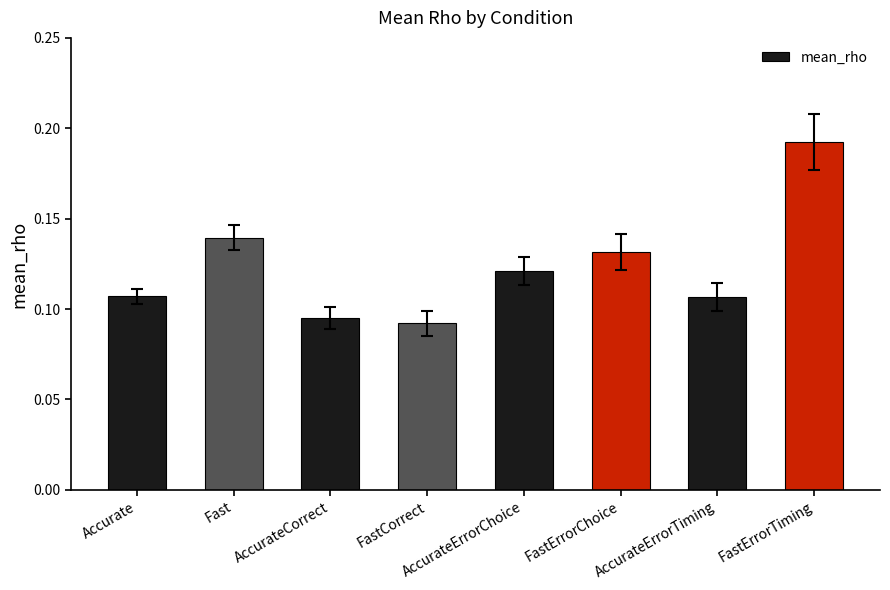

Which label corresponds to the largest value in the chart?

FastErrorTiming